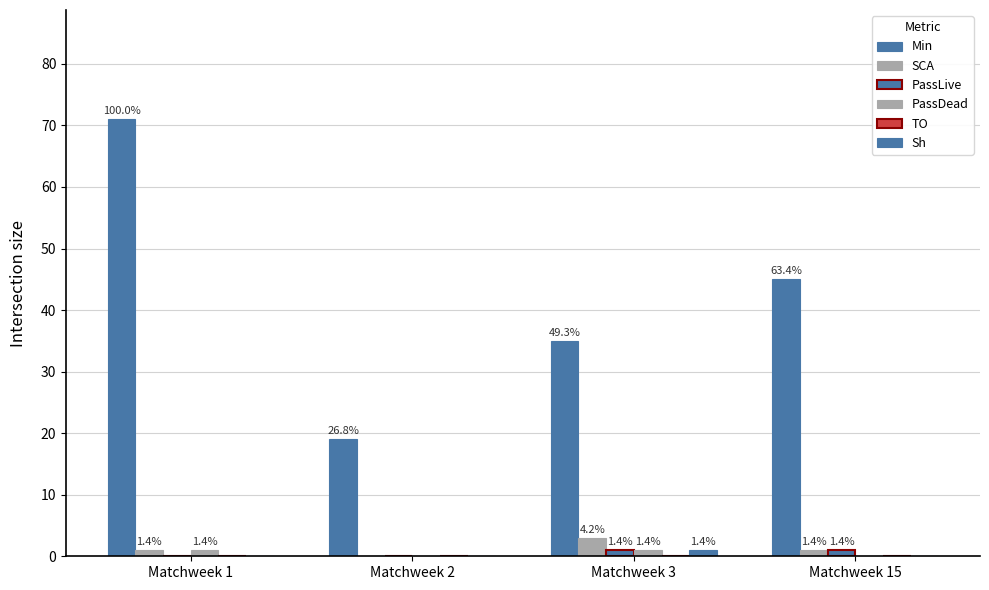

How many groups of bars are there?

4